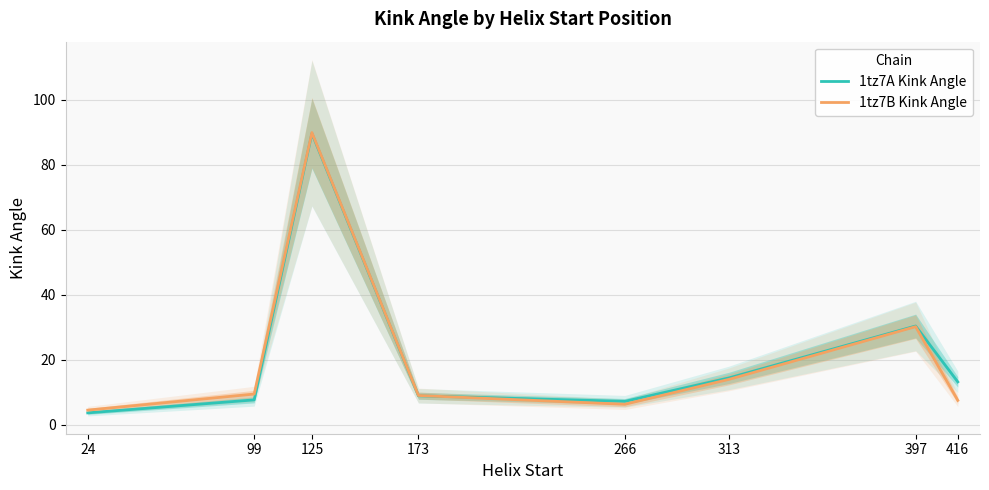

What is the total value across all series at 125?

179.7